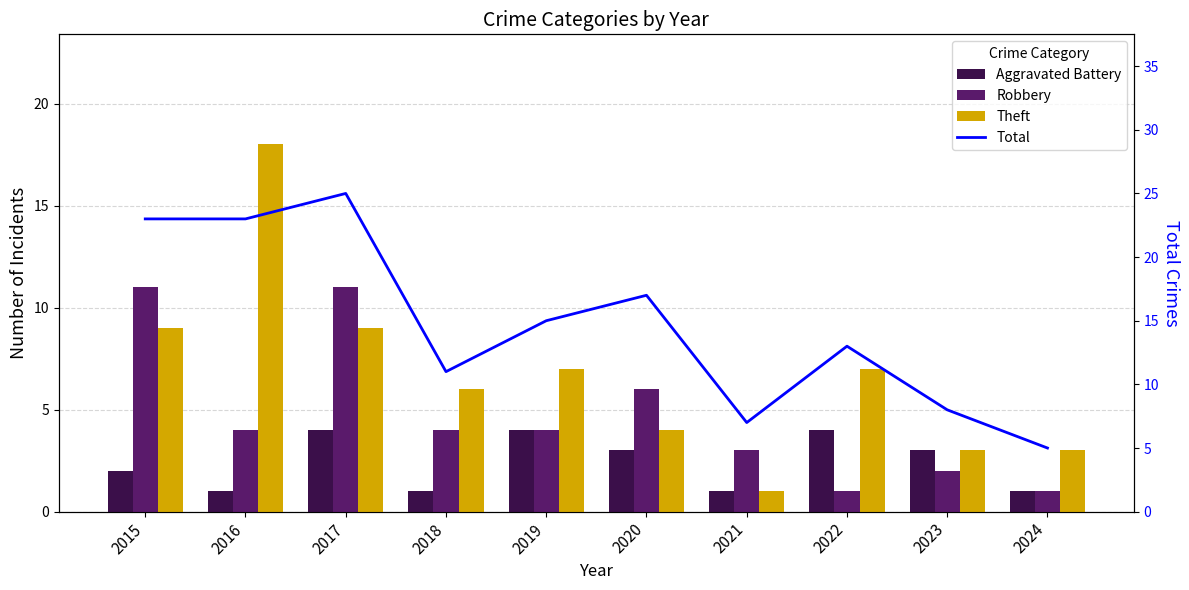

At how many categories does at least one series exceed 23?

1